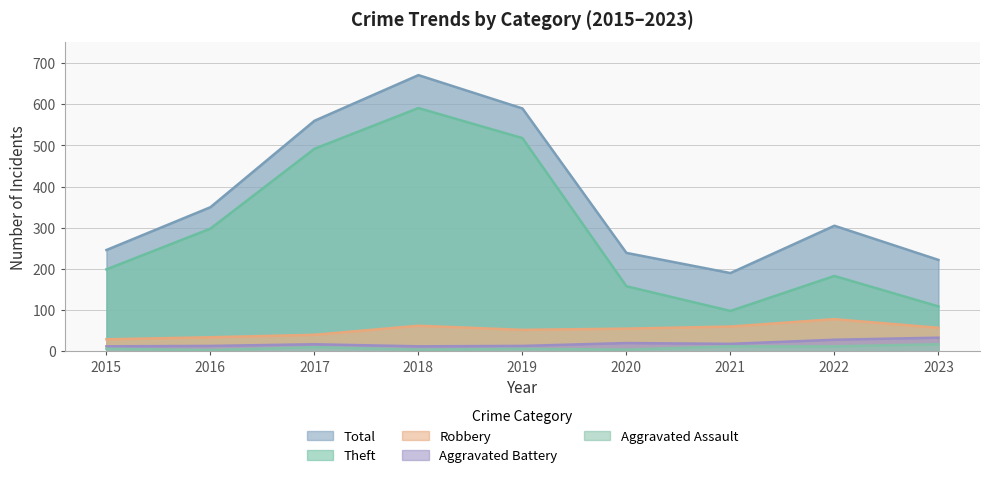

True or false: Total and Aggravated Battery intersect in this chart.

False